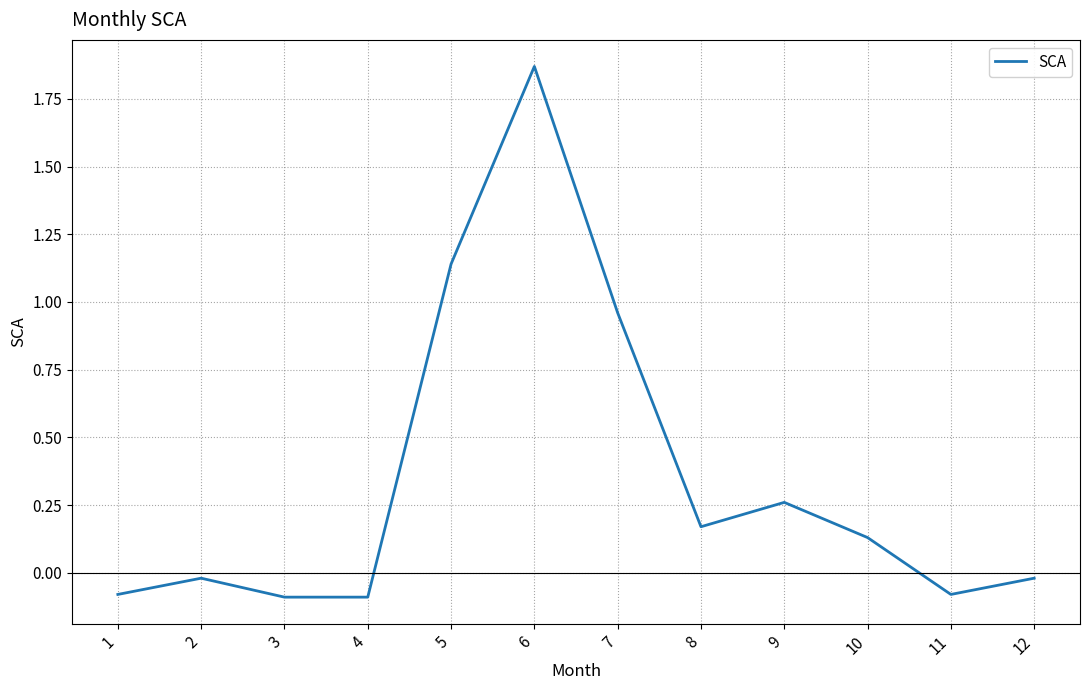

Is it true that the value at 11 is -0.1?

True